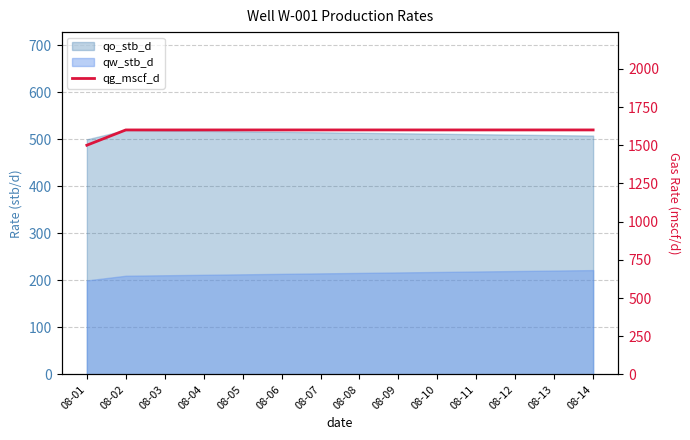

True or false: there are more than 0 points higher than both neighbors.

False